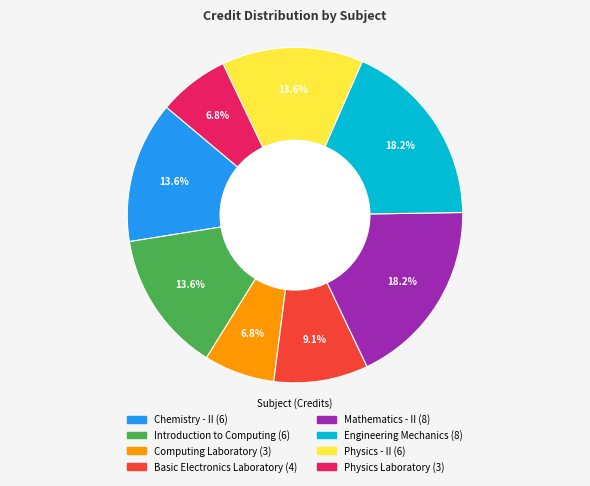

To the nearest percent, what portion does Computing Laboratory represent?

7%